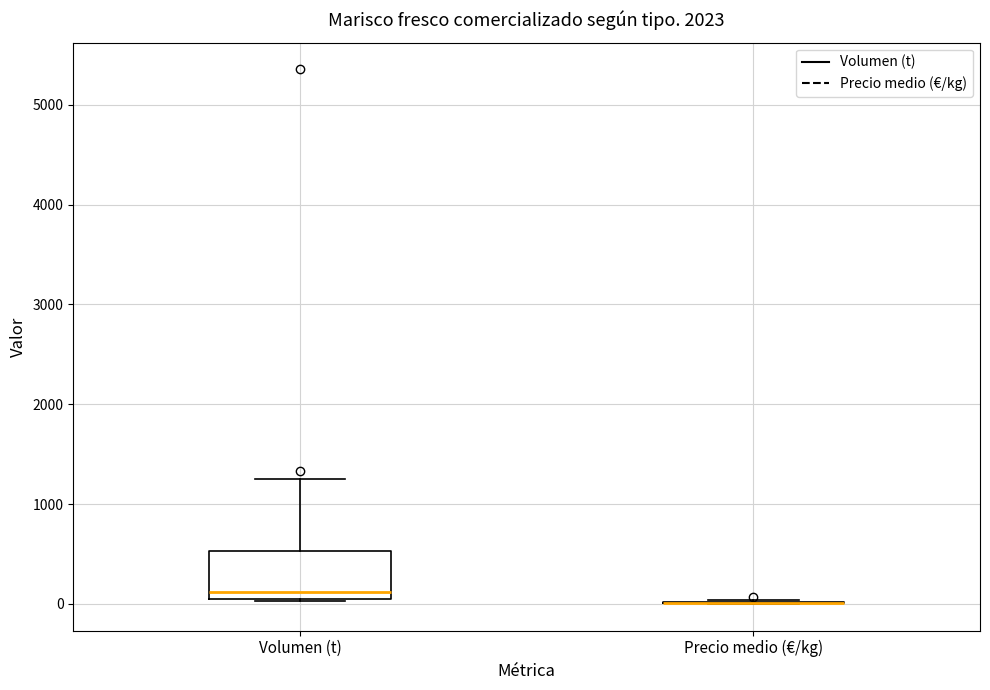

Comparing the boxes themselves (not the whiskers), which one is the tallest?

Volumen (t)